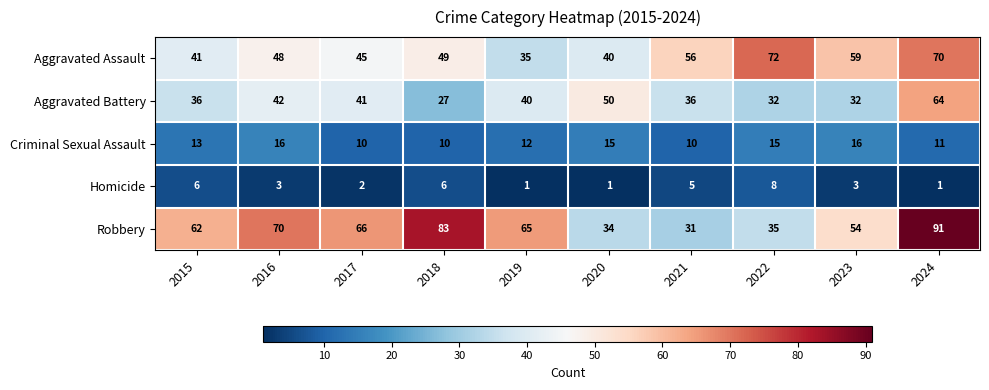

How many categories are shown in the chart?

10